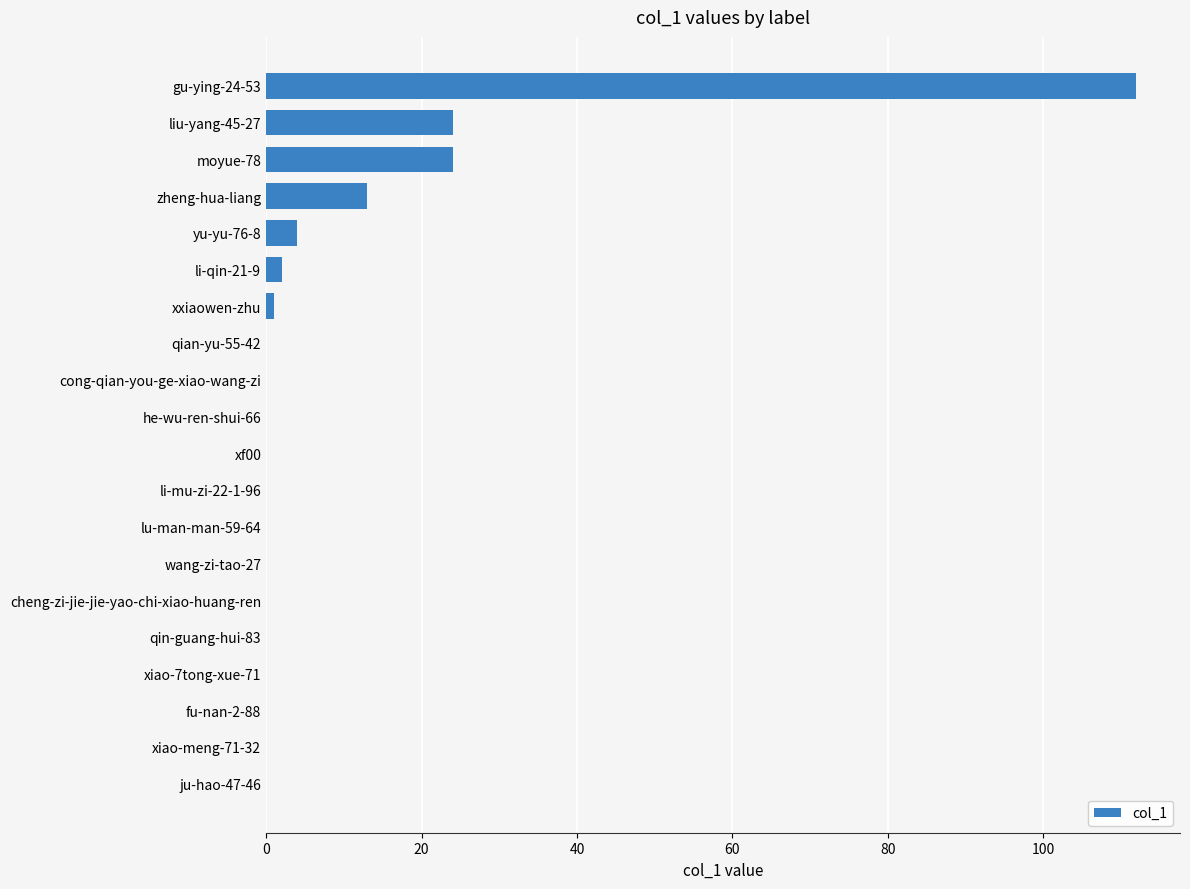

At which category does the chart reach its peak across all series?

gu-ying-24-53